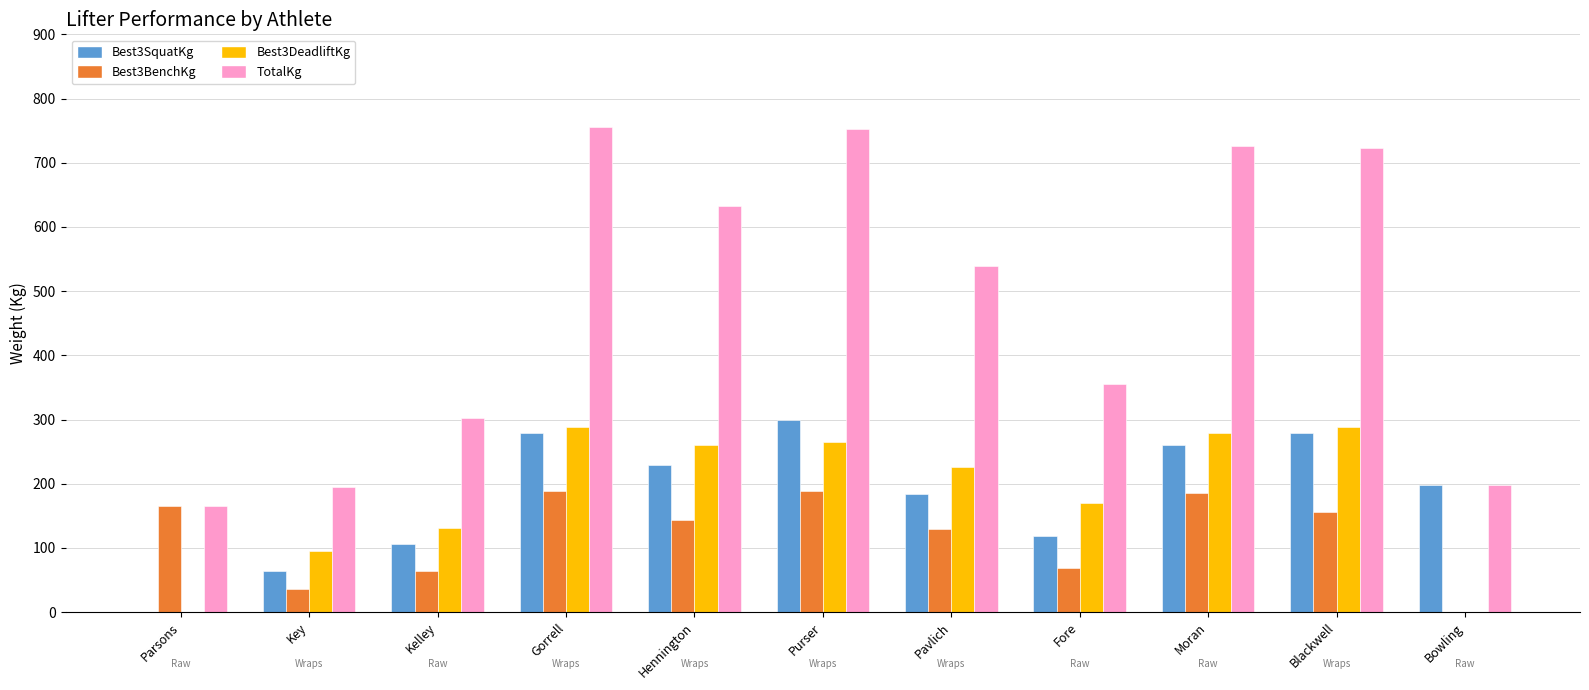

What is the greatest value displayed?

755.2